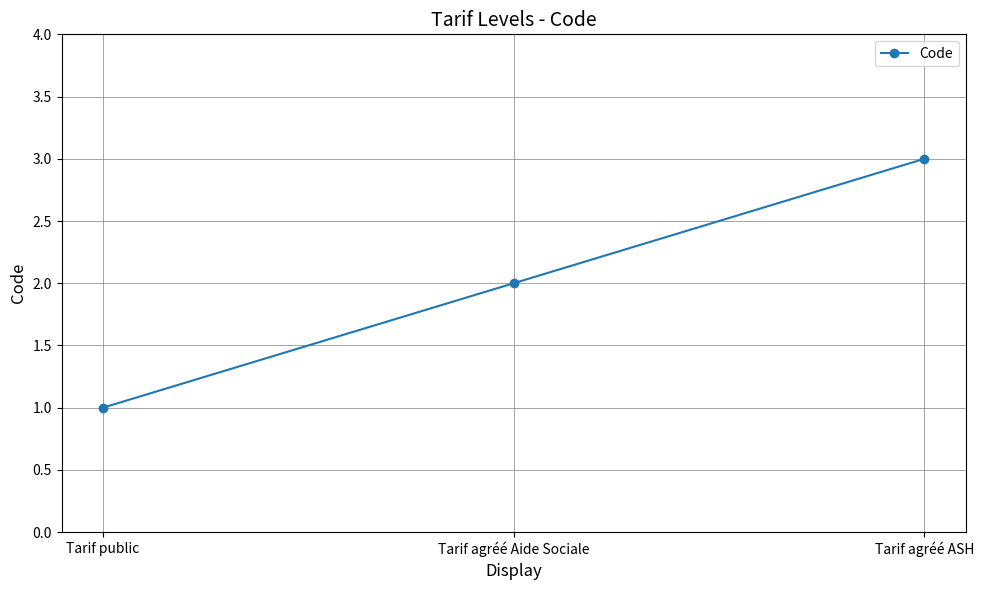

Count the number of data series in this chart.

1